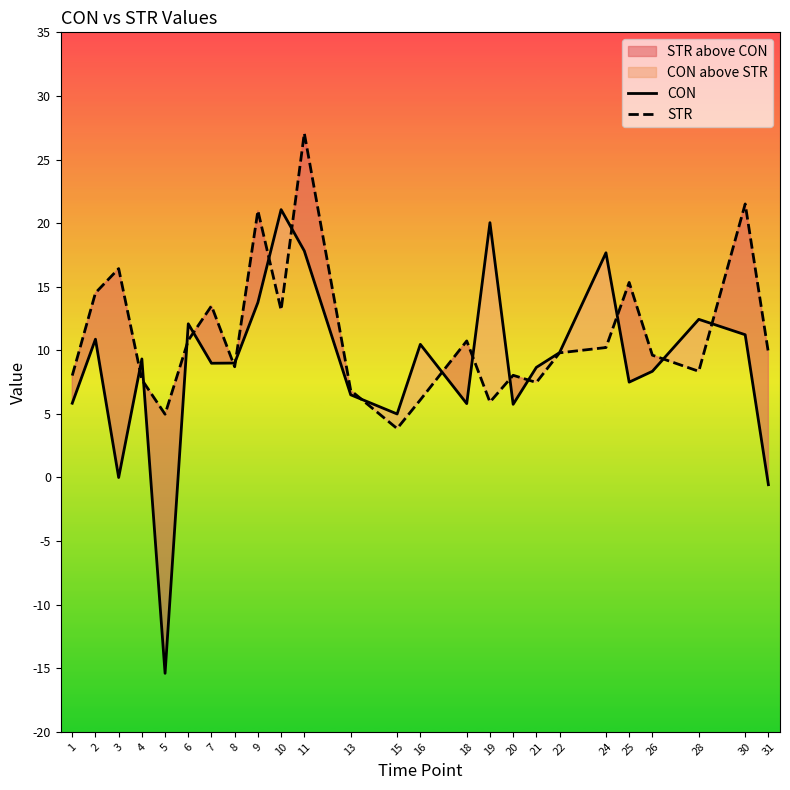

What is the minimum value shown in the chart?

-15.4